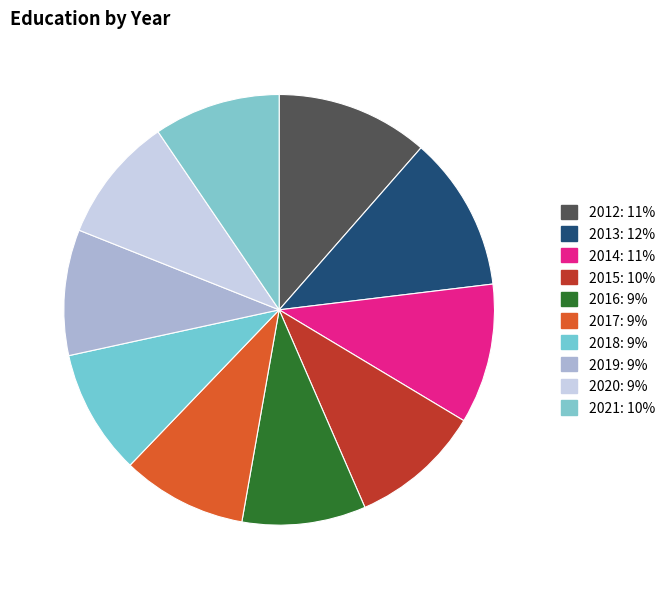

Which category has the biggest portion of the pie?

2013